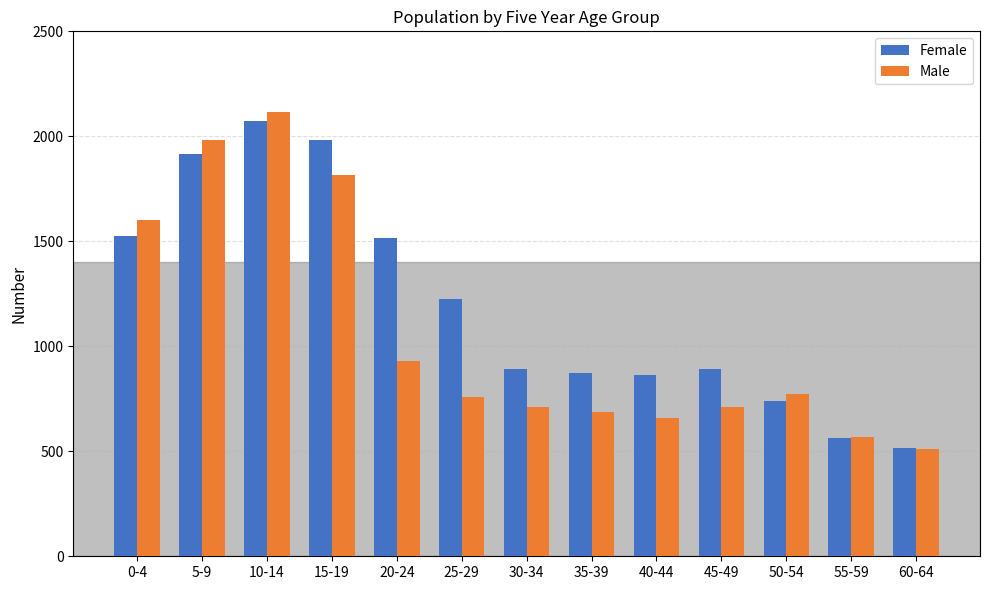

What is the approximate value of Male at 20-24, to the nearest 50?

950